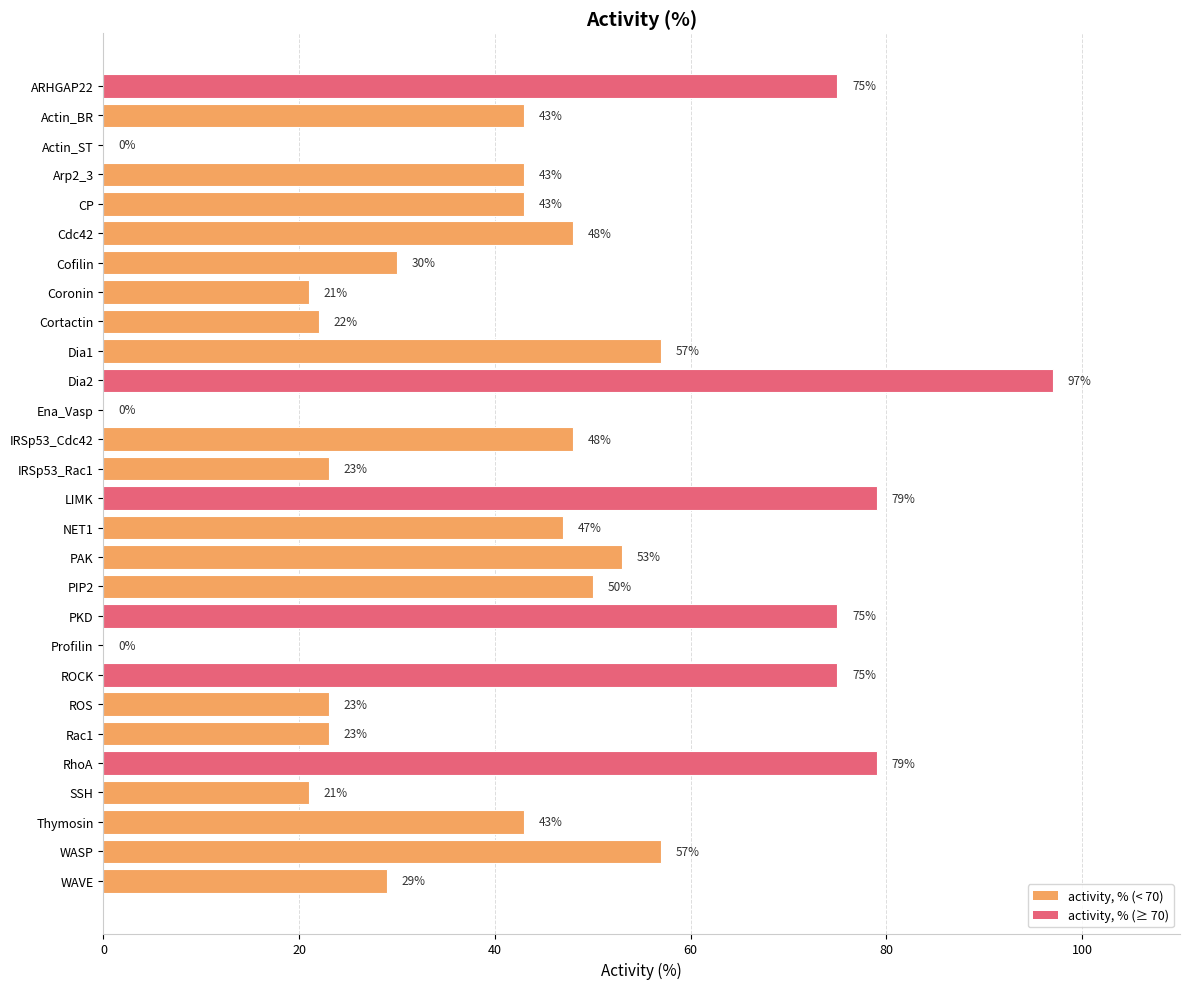

What is the sum of the values at Dia1 and IRSp53_Cdc42?

105